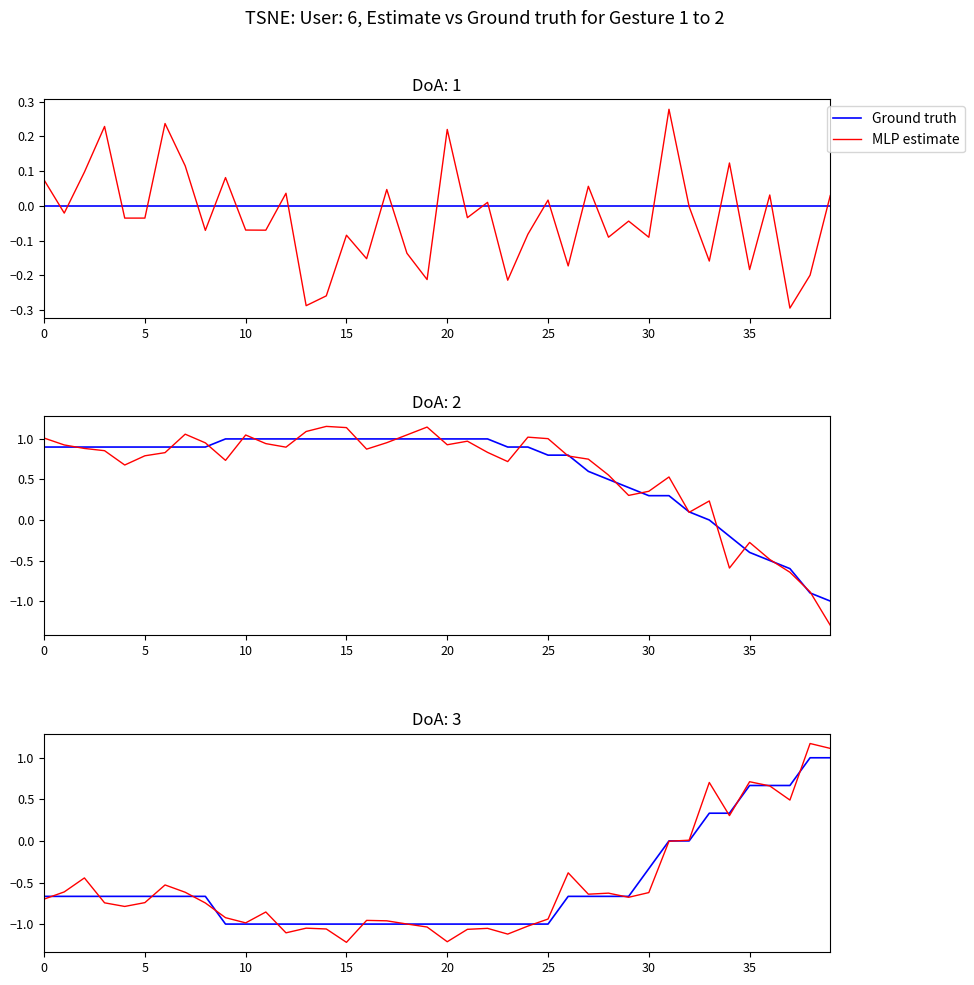

How many data points in Ground truth are less than 0?

31